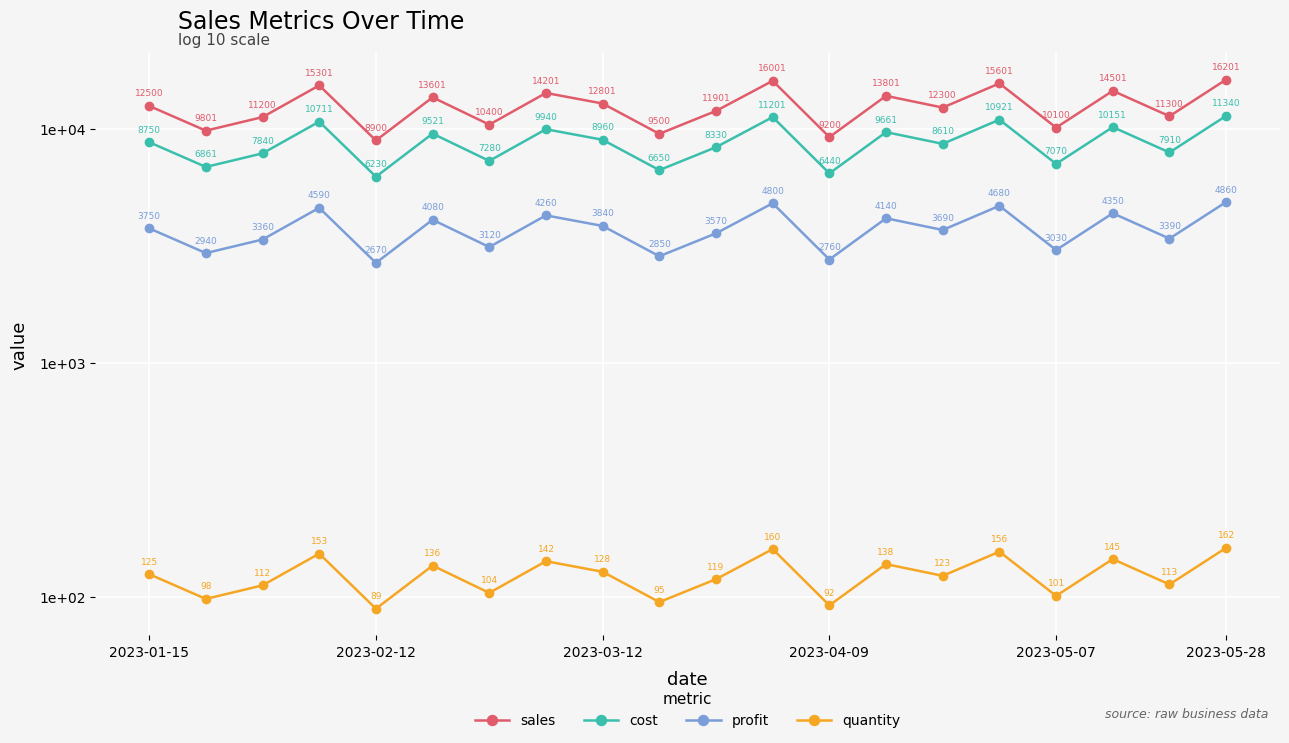

At which category is the sum across all series the highest?

2023-05-28